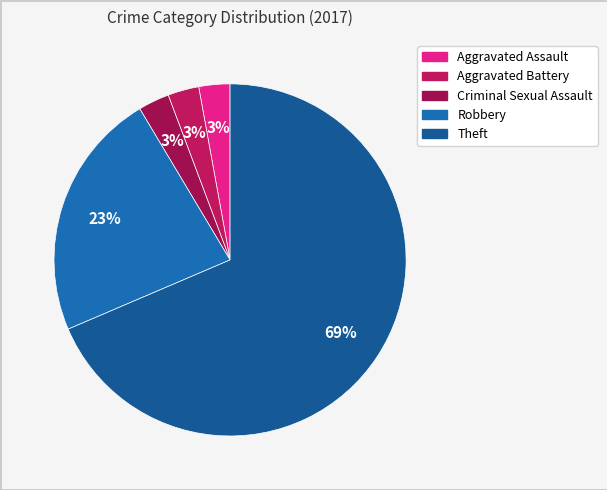

Does Theft represent more than half of the total?

Yes